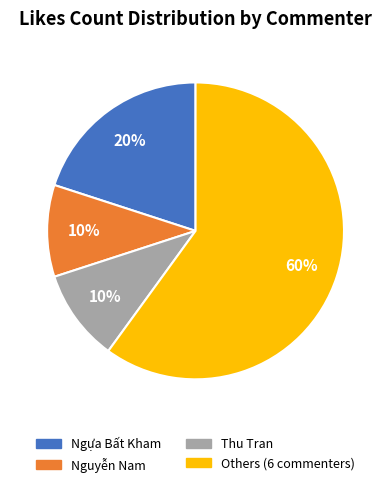

Is there any slice that represents more than half of the pie?

Yes